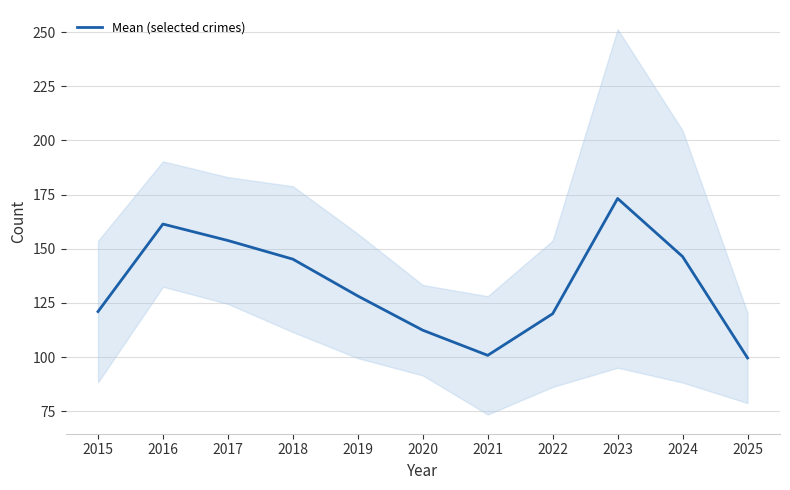

Does the chart display data point markers on the line(s)?

No